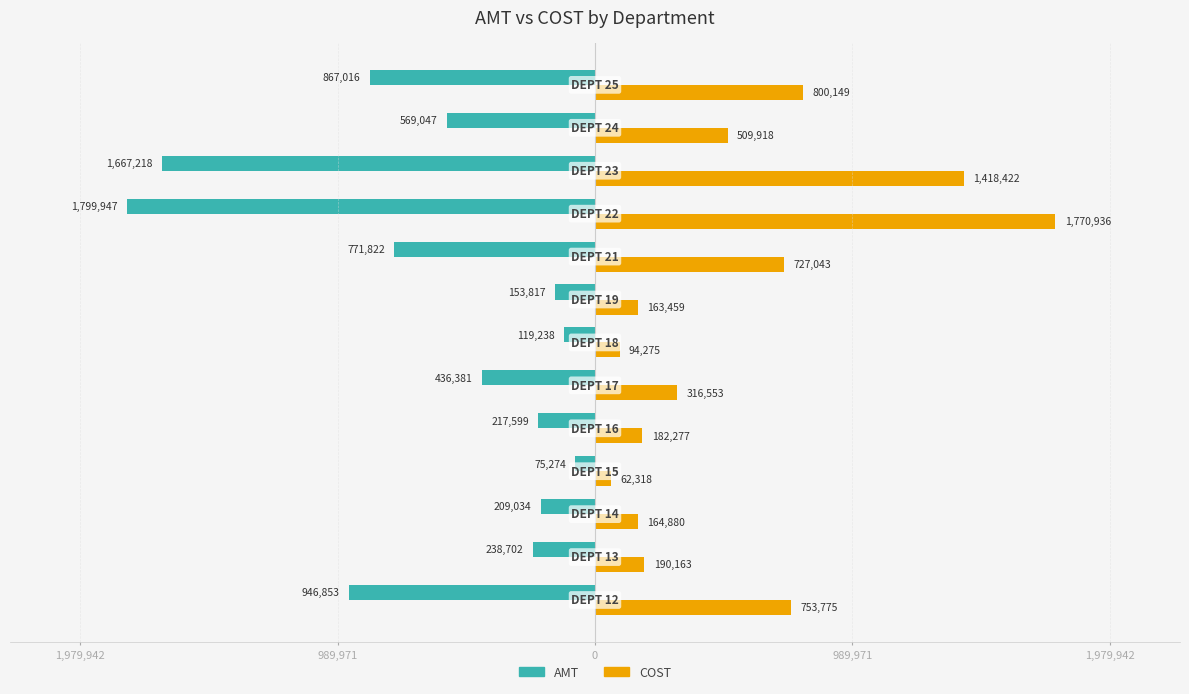

What are all the series names shown in the legend?

AMT, COST